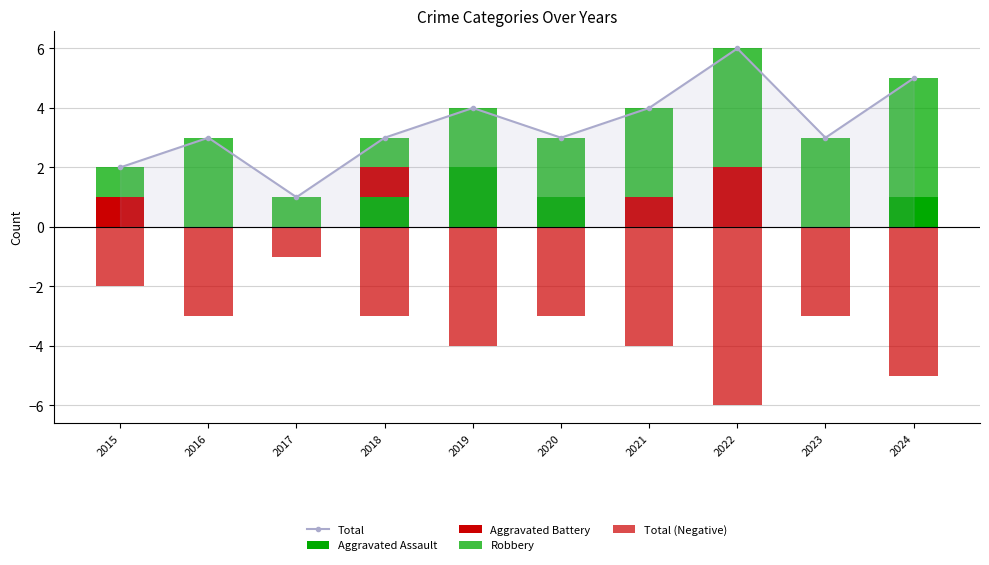

At which label does Total (Negative) reach its minimum?

2022